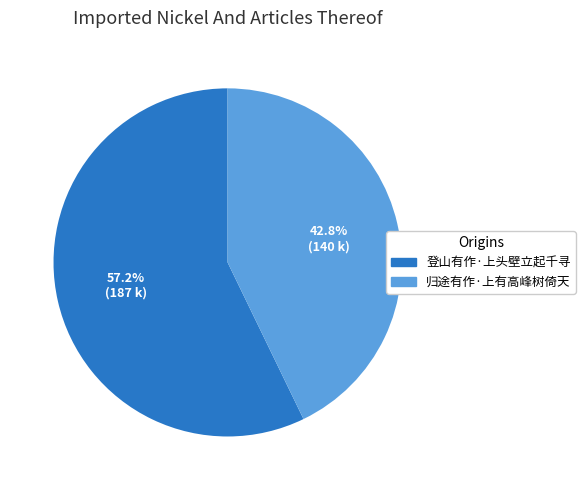

To the nearest percent, what is the average slice percentage?

50%